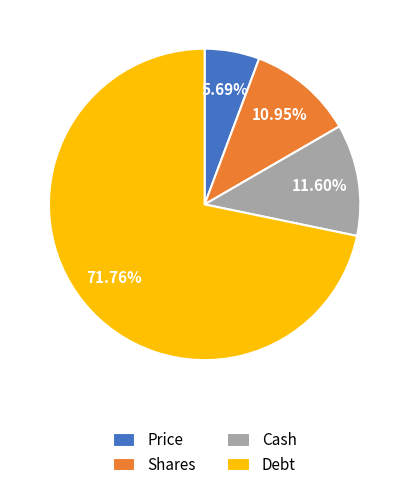

Rank the categories by value from lowest to highest.

Price, Shares, Cash, Debt